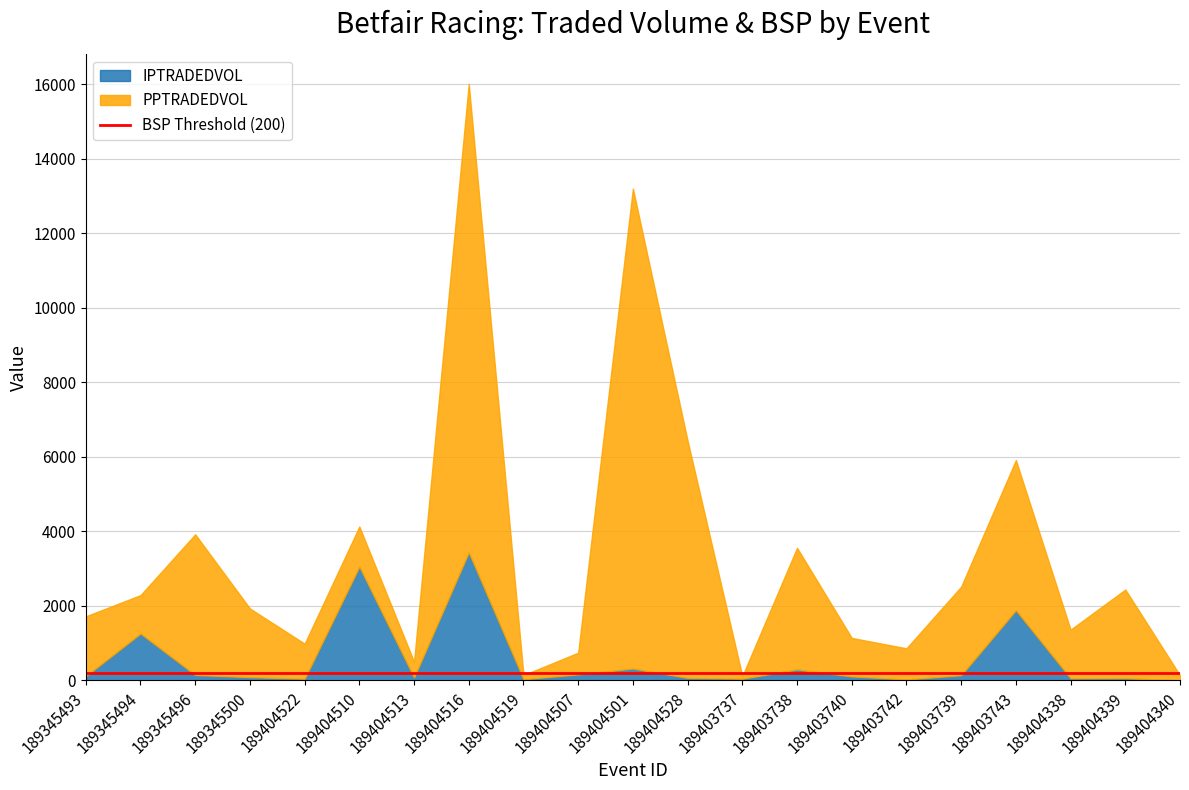

Read the PPTRADEDVOL value at 189403739.

2375.8